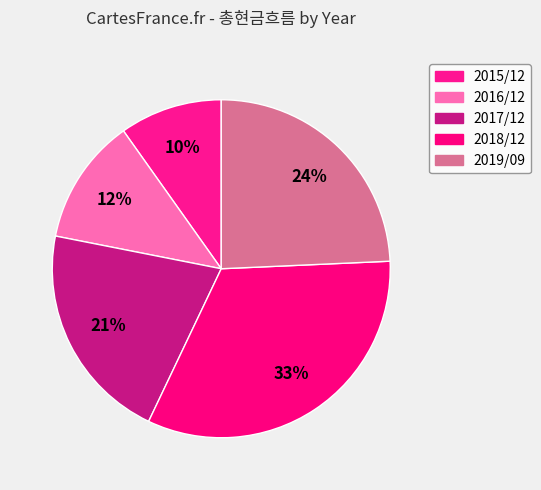

How many slices are in this pie chart?

5